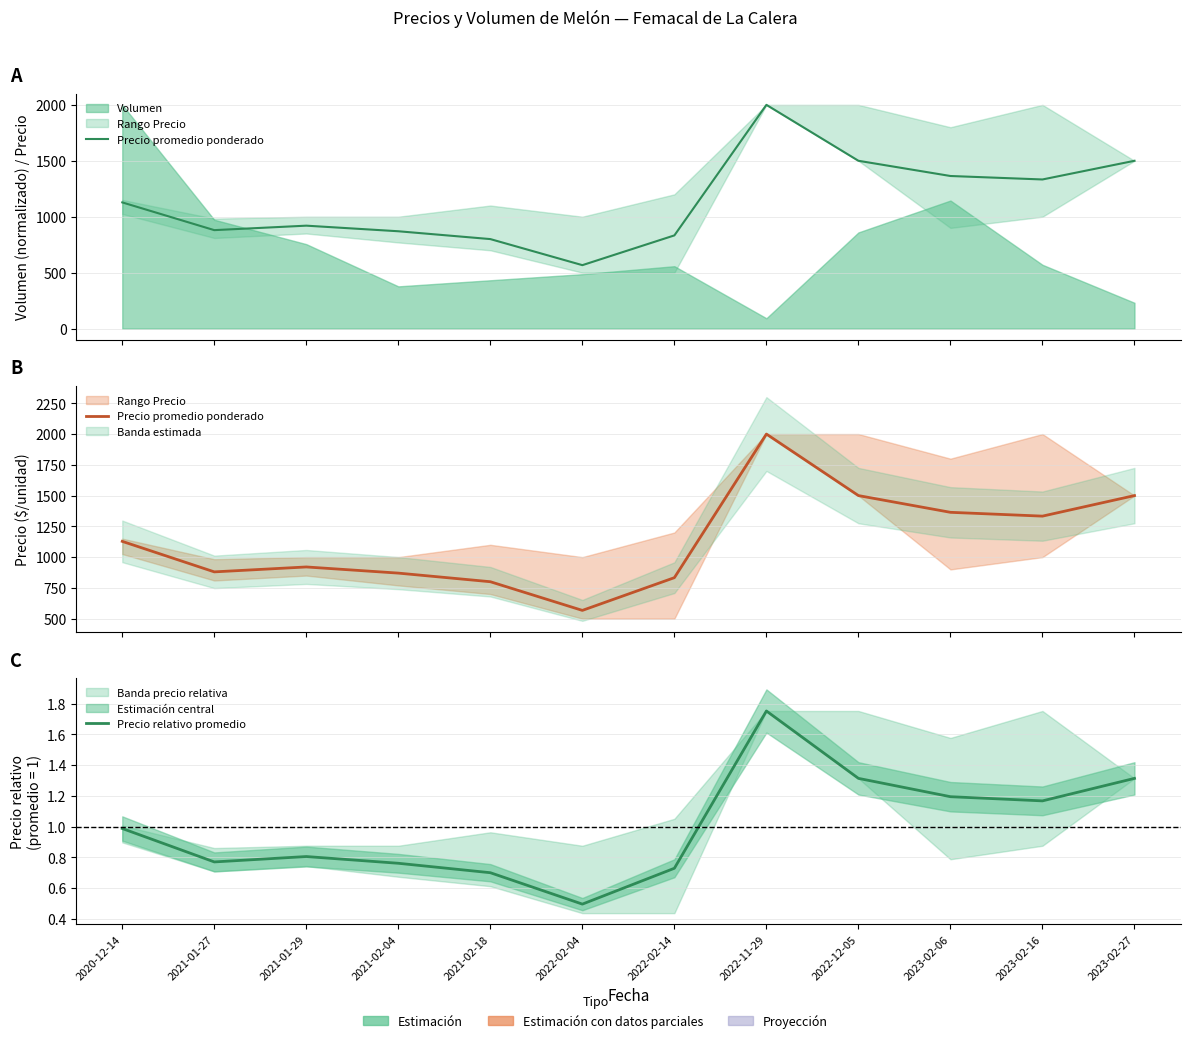

Where is the first local minimum for Precio promedio ponderado?

2021-01-27